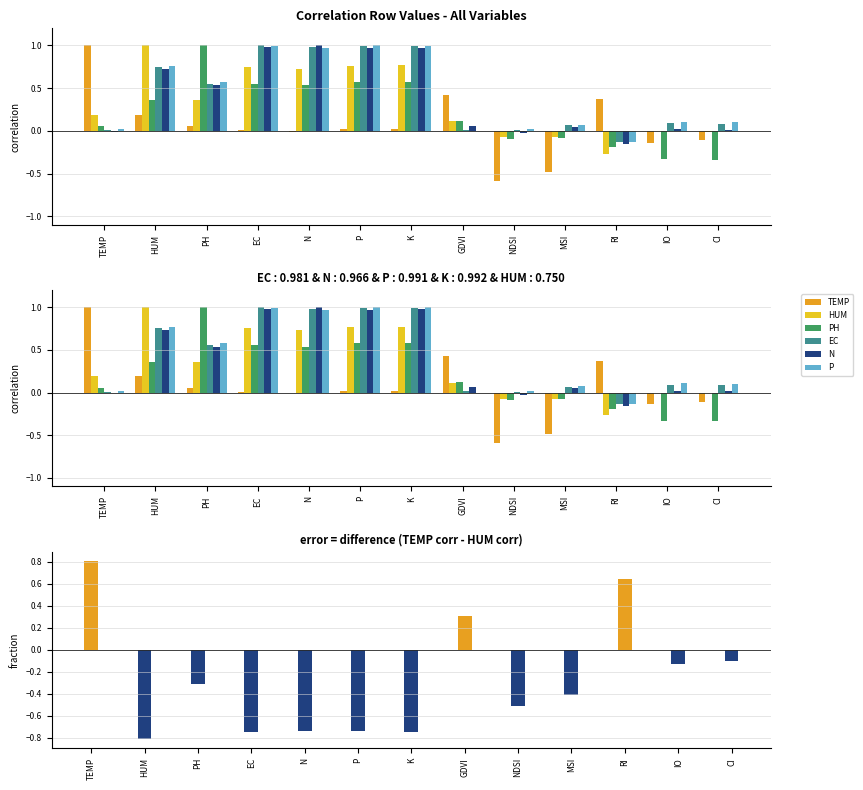

At which label is P closest to 0?

GDVI